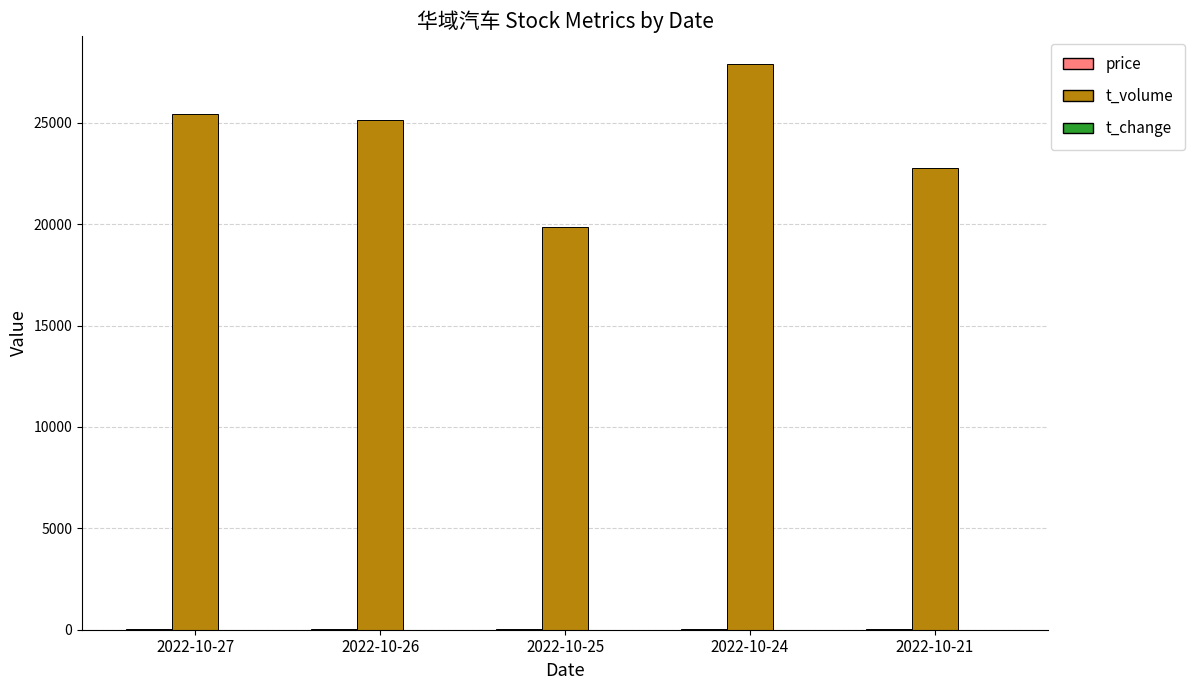

At which category is the sum across all series the highest?

2022-10-24